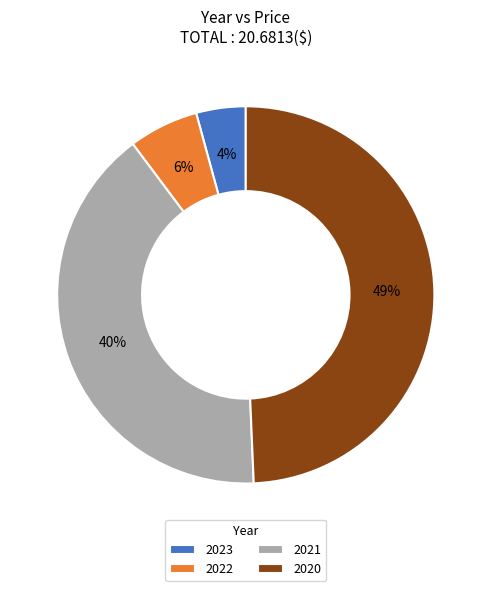

Between 2023 and 2021, which is larger?

2021